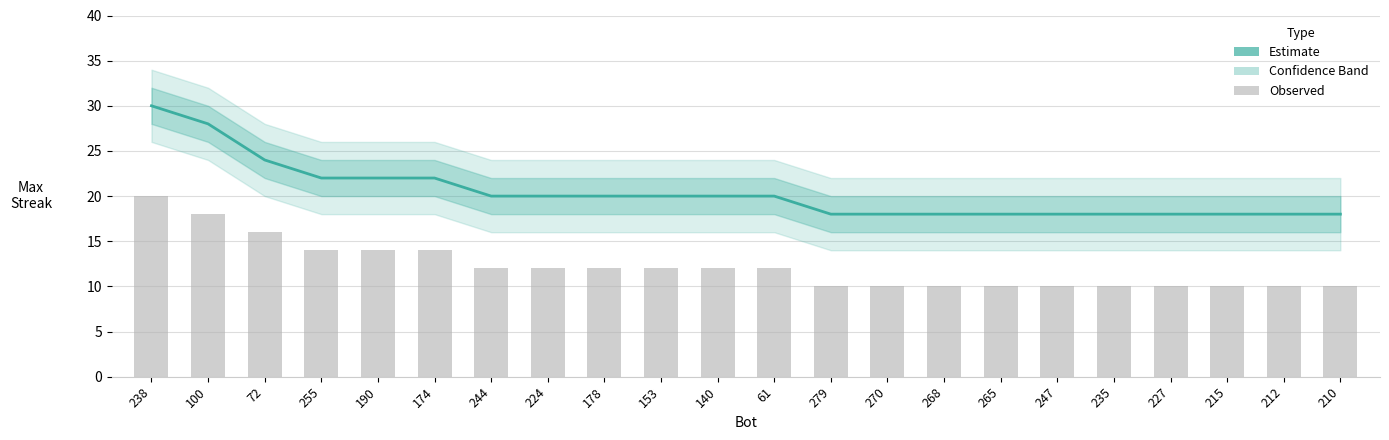

At which label does the data first exceed 20?

238